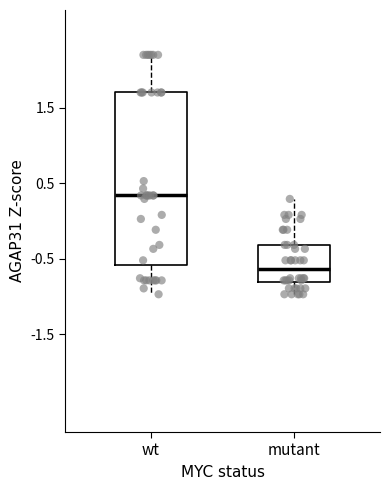

Which box's median line is the lowest?

mutant